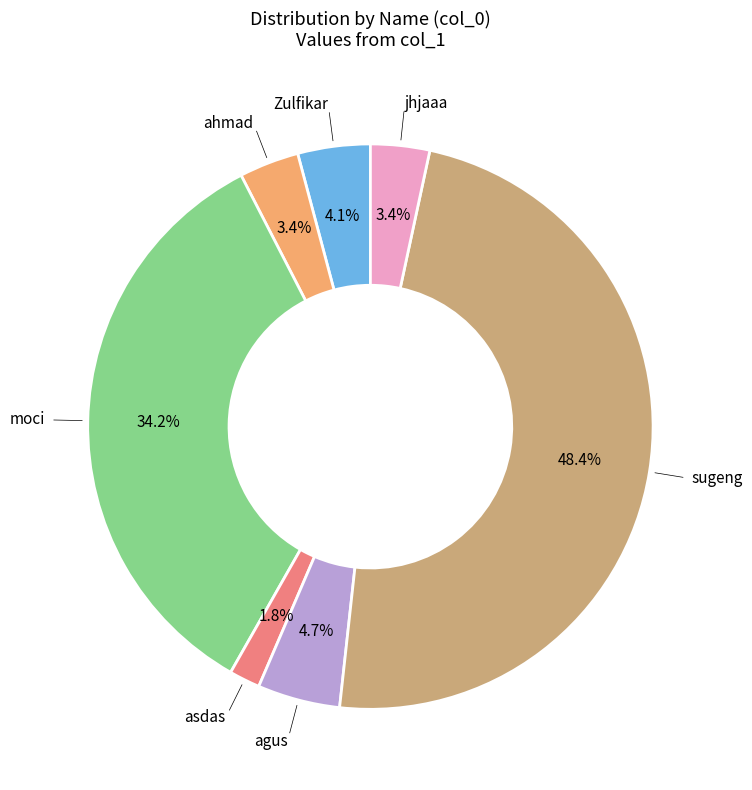

Does any single category account for the majority?

No